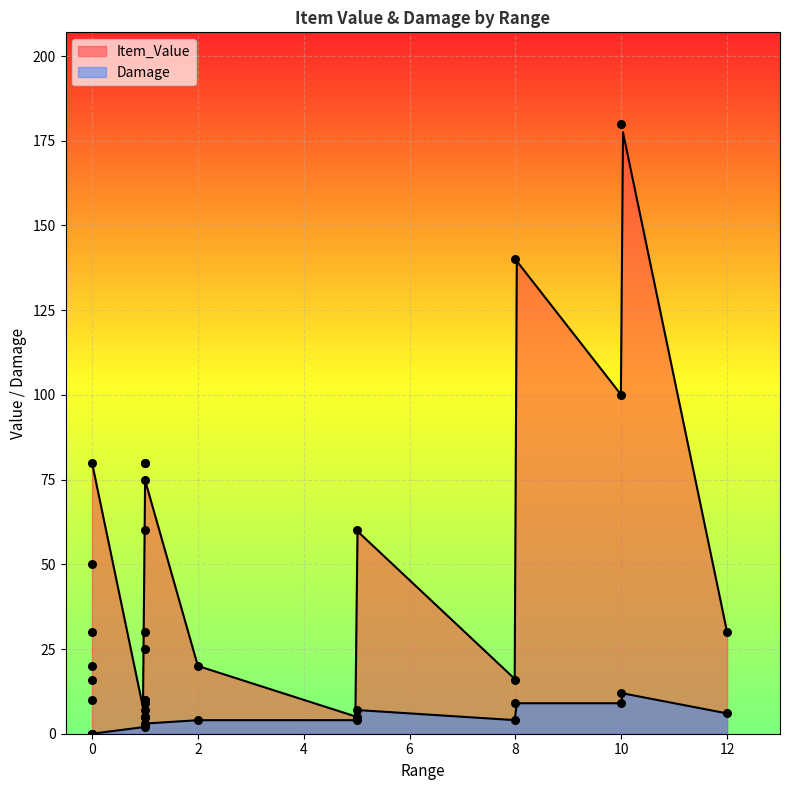

What is the total value across all series at 12?

36